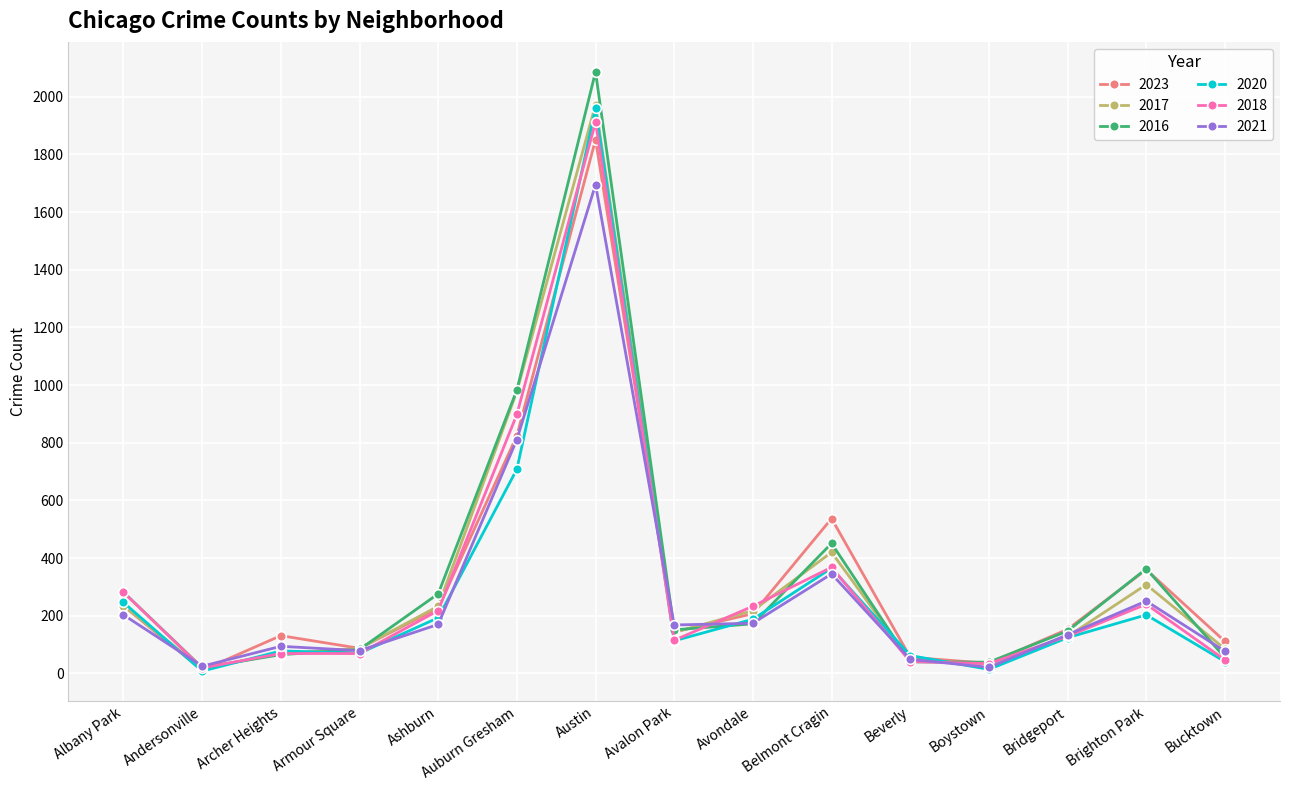

Count the number of categories in the chart.

15